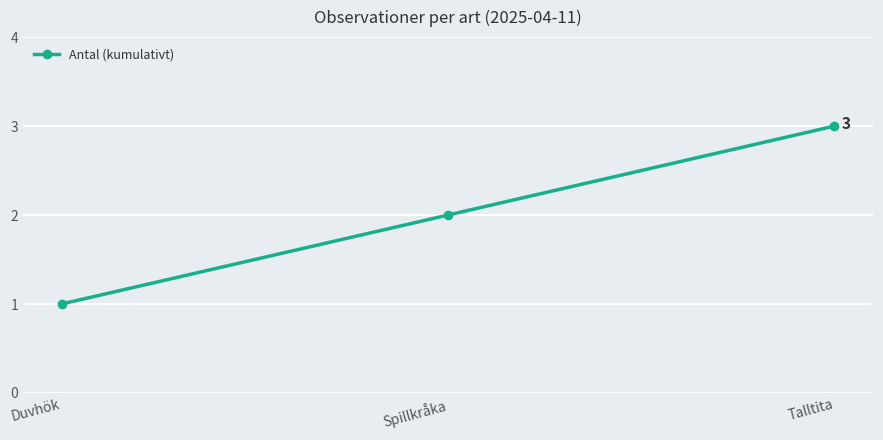

Reading left to right, what are all the values shown in this chart?

1	2	3